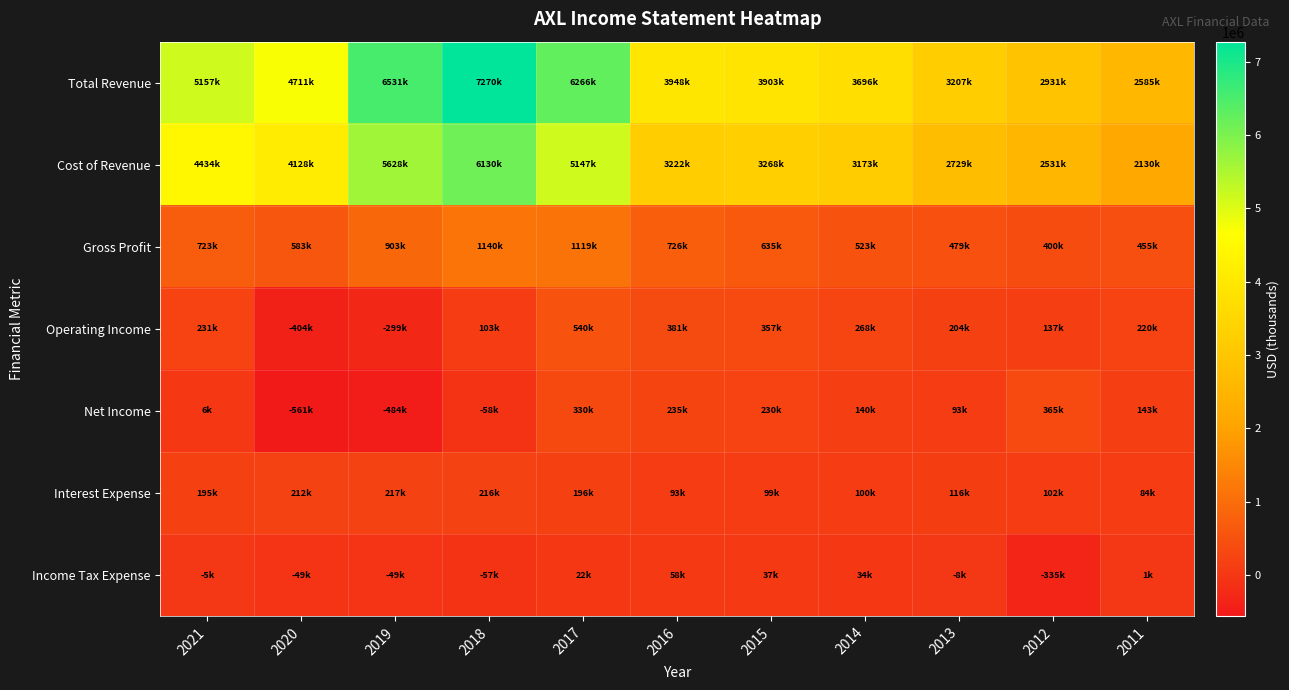

Reading right to left, transcribe all the data shown in this chart.

Total Revenue: 2011=2585000	2012=2930900	2013=3207300	2014=3696000	2015=3903100	2016=3948000	2017=6266000	2018=7270400	2019=6530900	2020=4710800	2021=5156600
Cost of Revenue: 2011=2129900	2012=2531200	2013=2728600	2014=3173200	2015=3267700	2016=3221900	2017=5146900	2018=6130000	2019=5628300	2020=4128100	2021=4433900
Gross Profit: 2011=455100	2012=399700	2013=478700	2014=522800	2015=635400	2016=726100	2017=1119100	2018=1140400	2019=902600	2020=582700	2021=722700
Operating Income: 2011=220300	2012=136600	2013=203500	2014=267600	2015=357300	2016=380700	2017=539500	2018=102600	2019=-299200	2020=-403900	2021=231000
Net Income: 2011=142800	2012=365100	2013=92600	2014=140100	2015=230300	2016=235200	2017=329600	2018=-57500	2019=-484500	2020=-561300	2021=5700
Interest Expense: 2011=83900	2012=101600	2013=115900	2014=99900	2015=99200	2016=93400	2017=195600	2018=216300	2019=217300	2020=212300	2021=195200
Income Tax Expense: 2011=1000	2012=-335200	2013=-8200	2014=33700	2015=37100	2016=58300	2017=22500	2018=-57100	2019=-48900	2020=-49200	2021=-4700